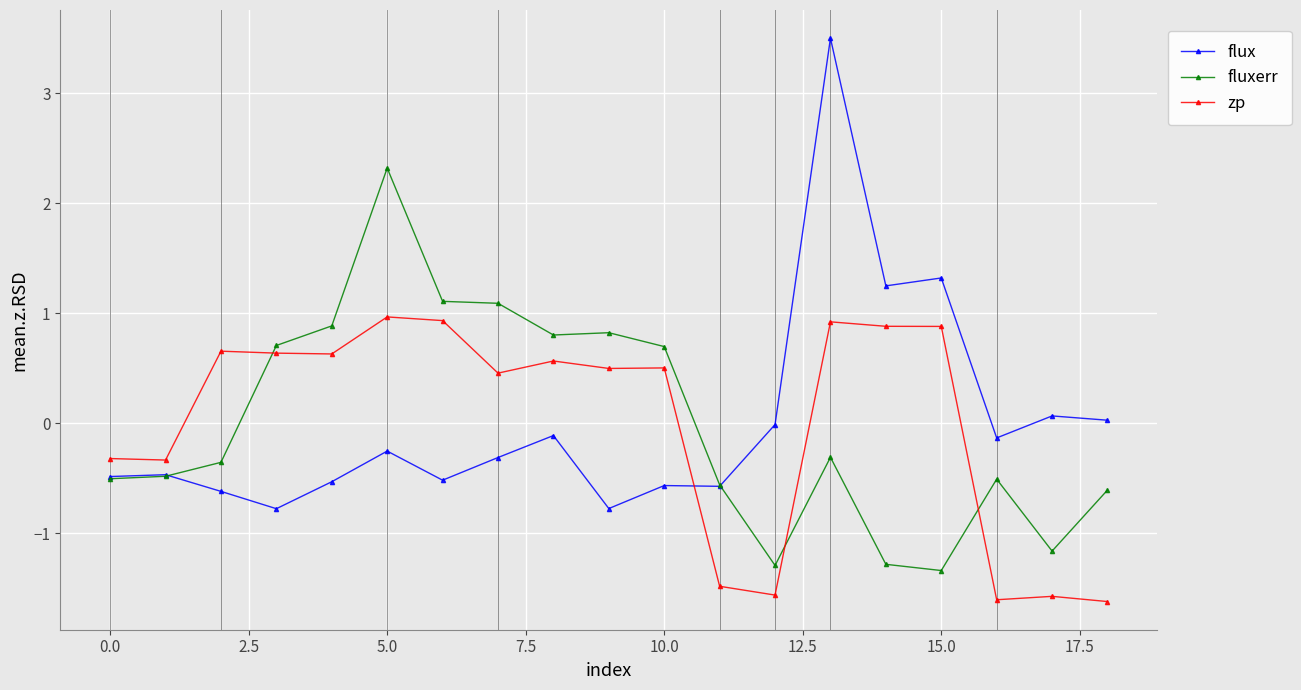

What is the value of the zp point at the 16th from the left?

0.9